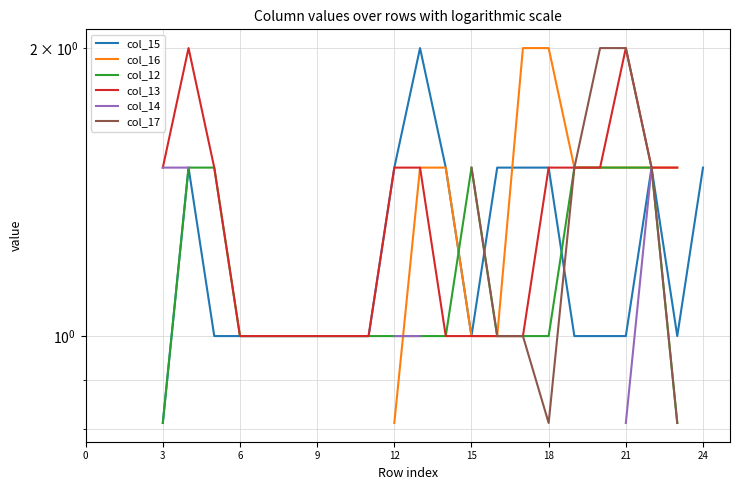

List the series in order of their overall mean, highest first.

col_15, col_16, col_12, col_13, col_14, col_17